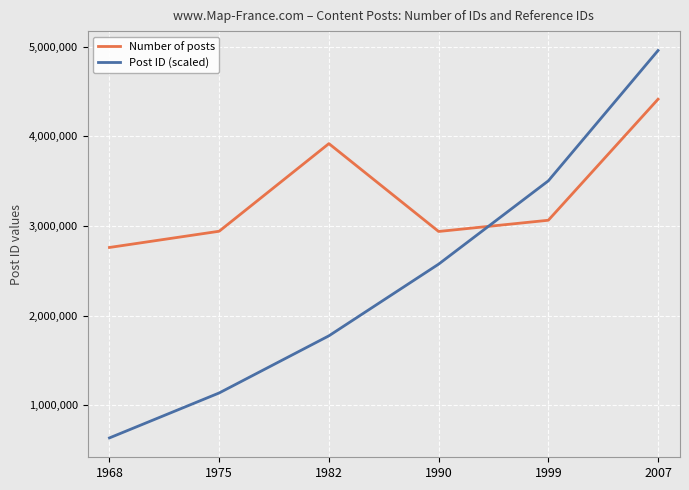

What is the value of the Post ID (scaled) point at the 6th from the left?

4957522